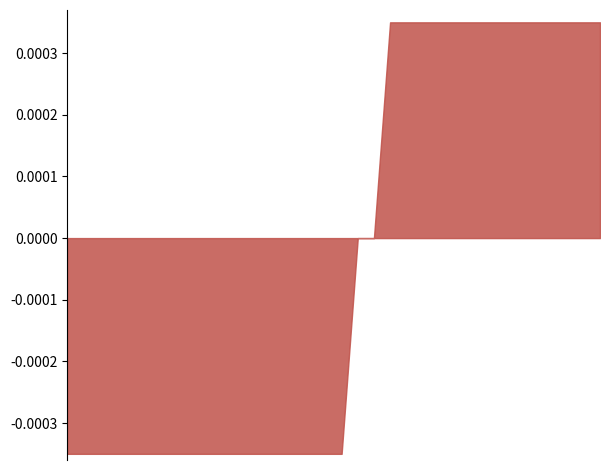

Does the chart have visible grid lines?

No